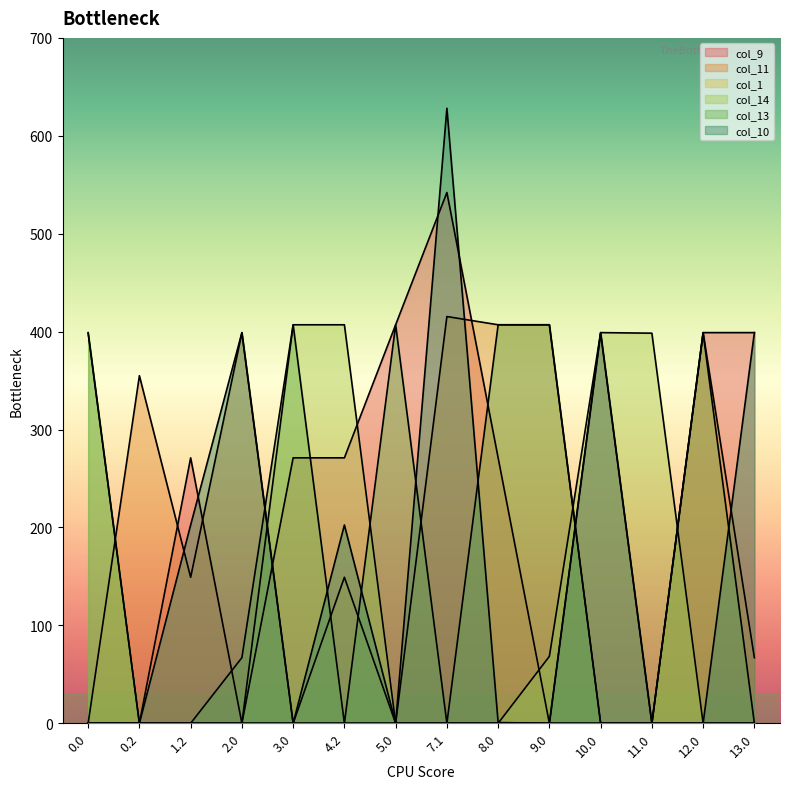

In col_9, how many points are lower than both neighbors (excluding endpoints)?

3